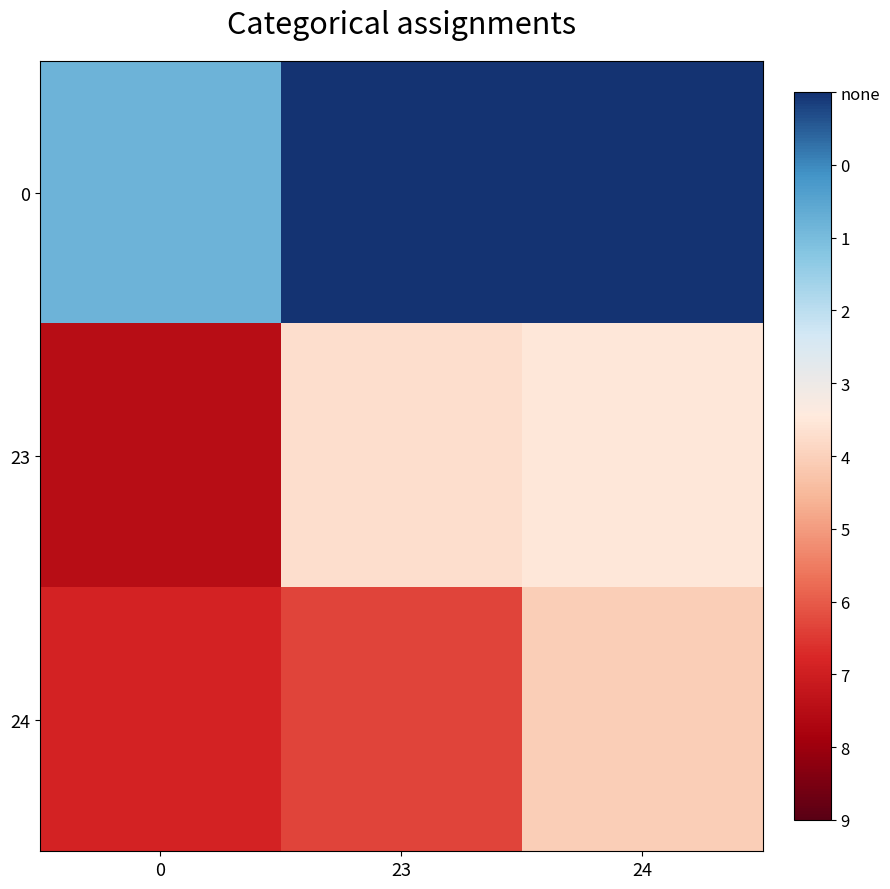

Reading left to right, extract all data points from this chart.

0: 0=56.0	23=999.9	24=999.9
23: 0=41.5	23=49.8	24=50.2
24: 0=42.9	23=44.0	24=49.0